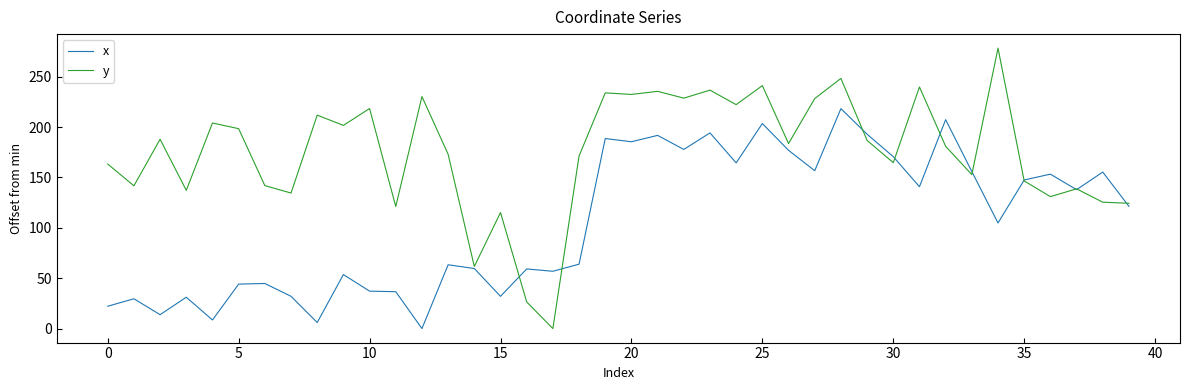

True or false: x and y intersect in this chart.

True